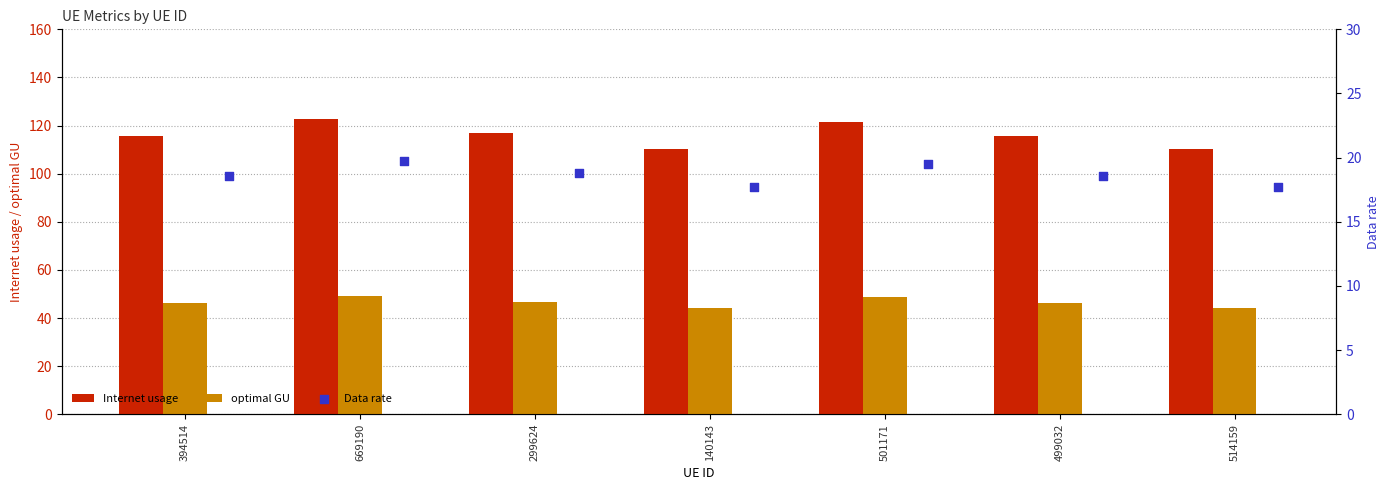

Which series has the largest total across all categories?

Internet usage